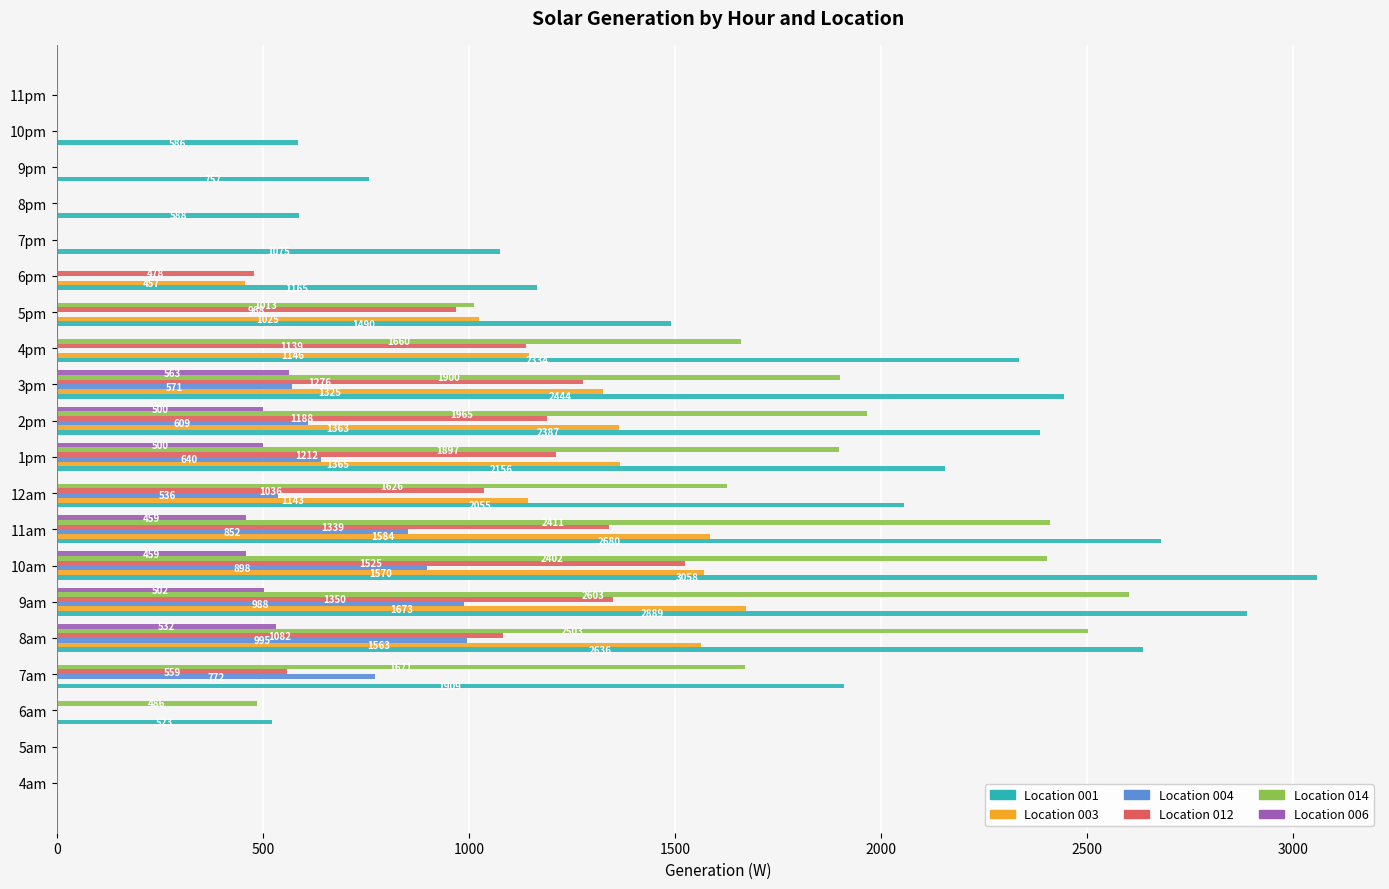

What is the total value across all series at 8pm?

589.0